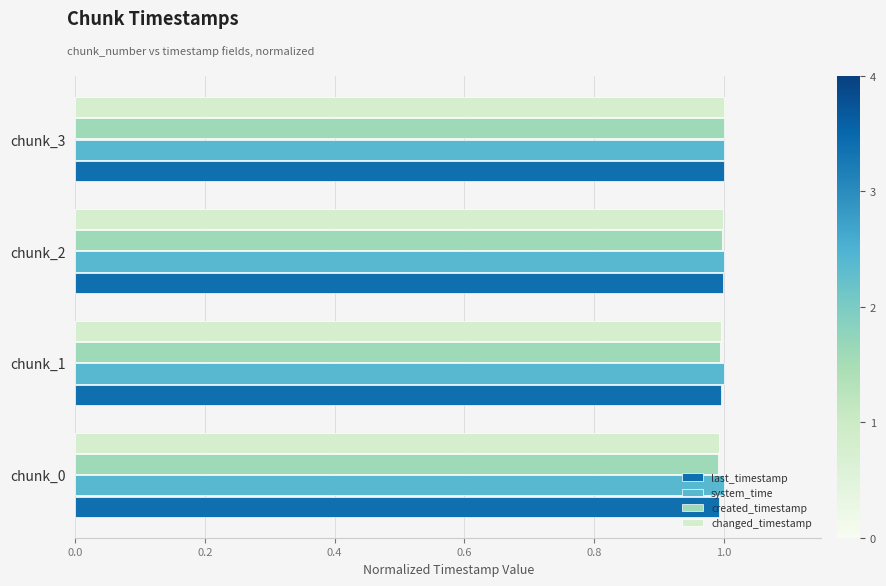

What is the average value of the system_time series?

1.0